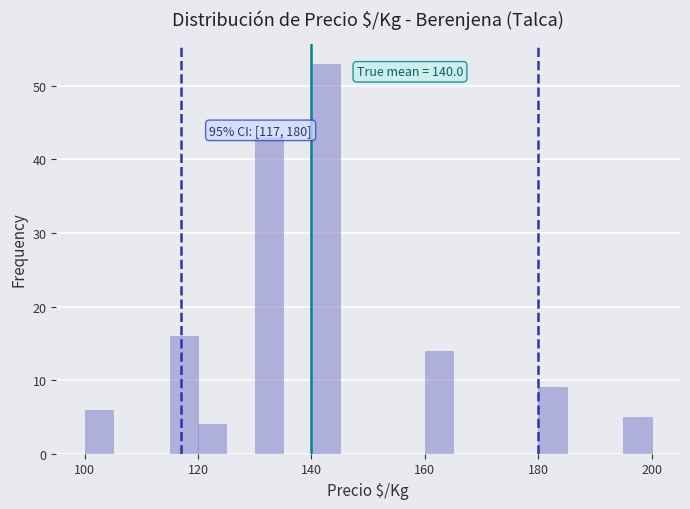

Read against the x-axis, roughly where is the centre of the tallest bar?

142